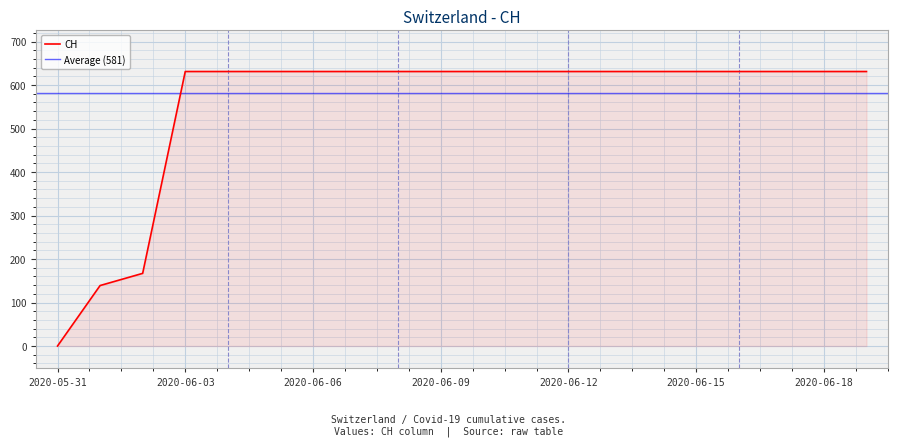

Which category has the highest value across all series?

2020-06-03